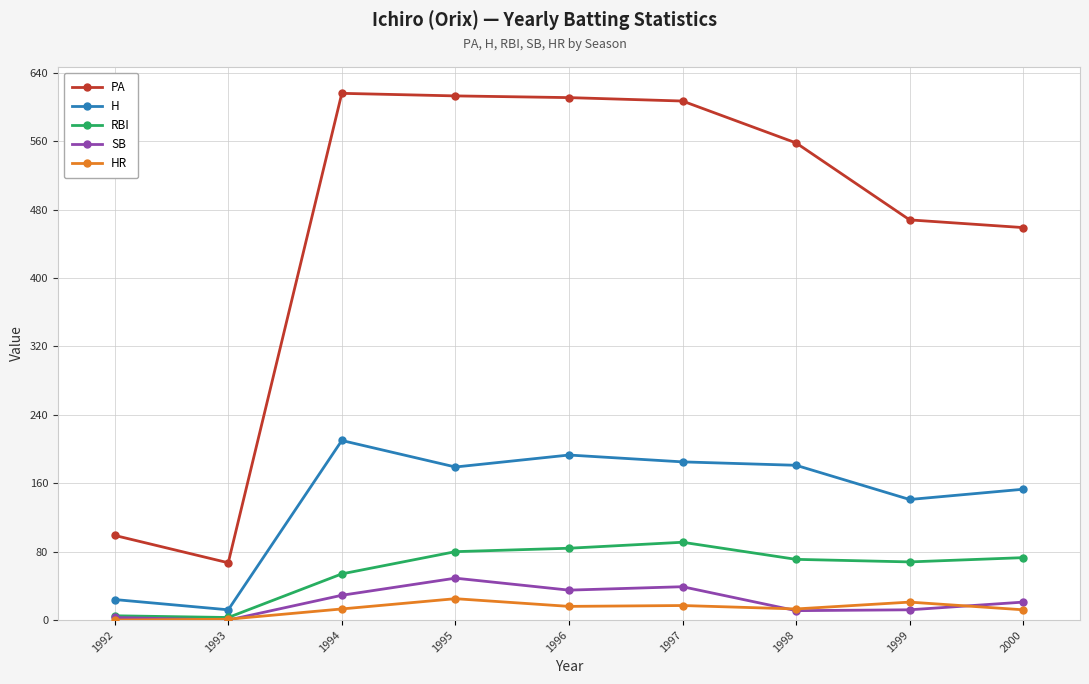

The PA series shows 147 at 1992. True or false?

False